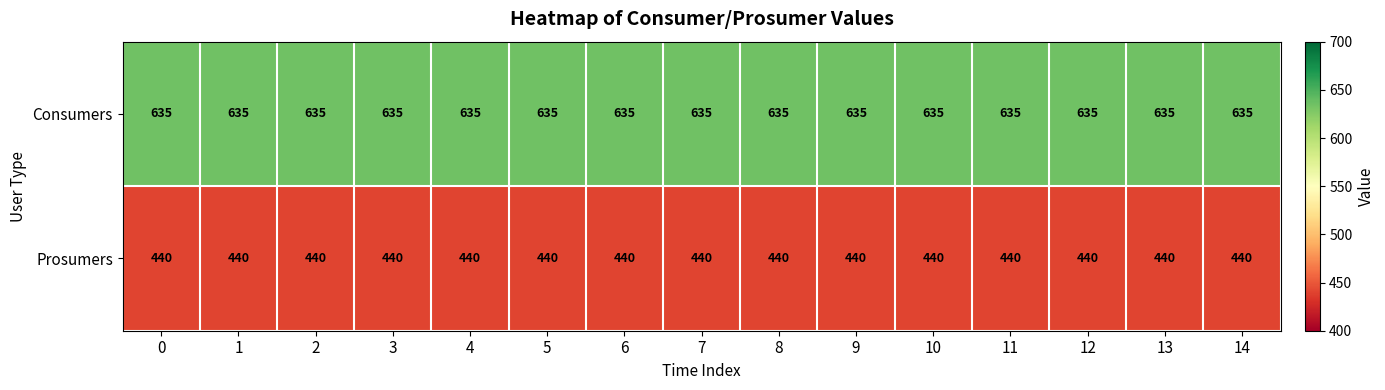

What is the total value across all series at 10?

1075